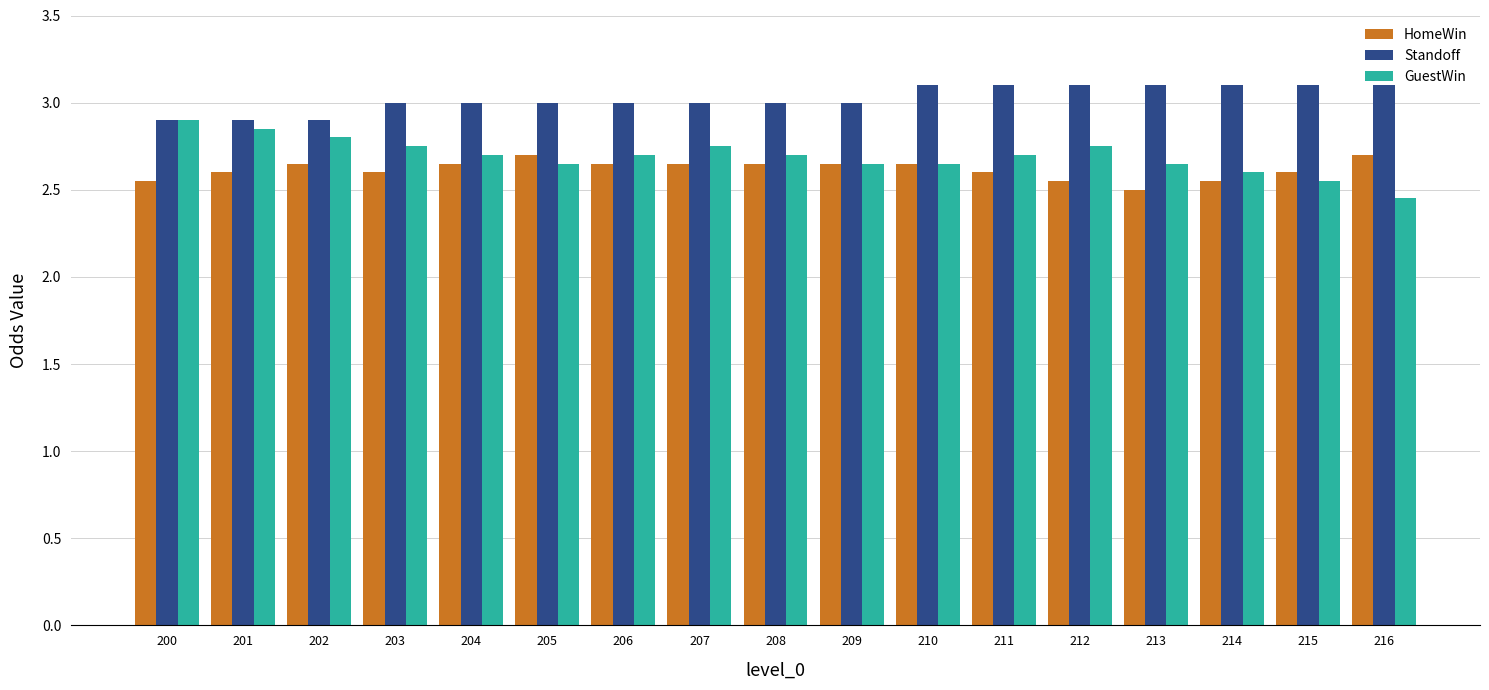

What is the maximum value for HomeWin?

2.7